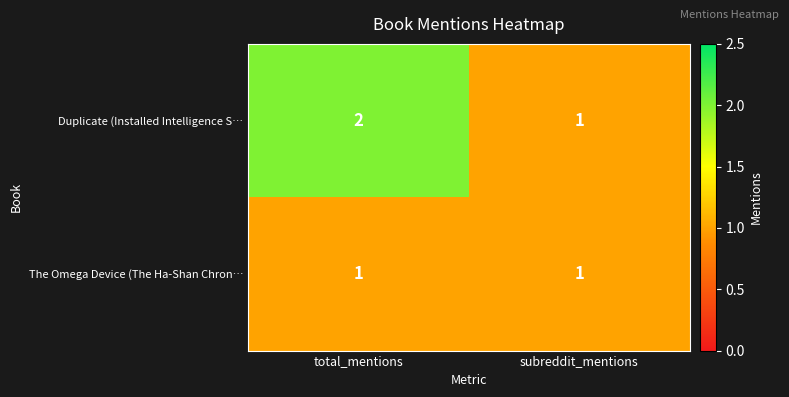

Count the number of categories in the chart.

2